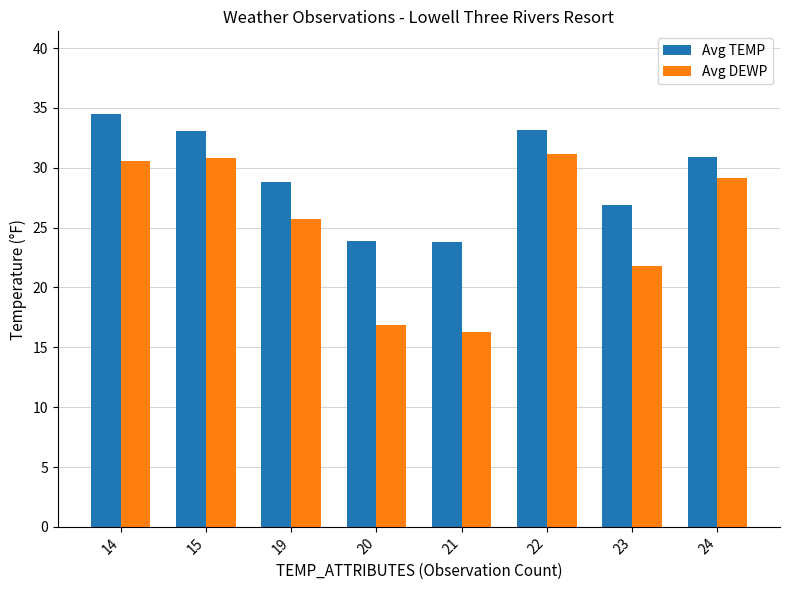

At which label does Avg DEWP reach its minimum?

21